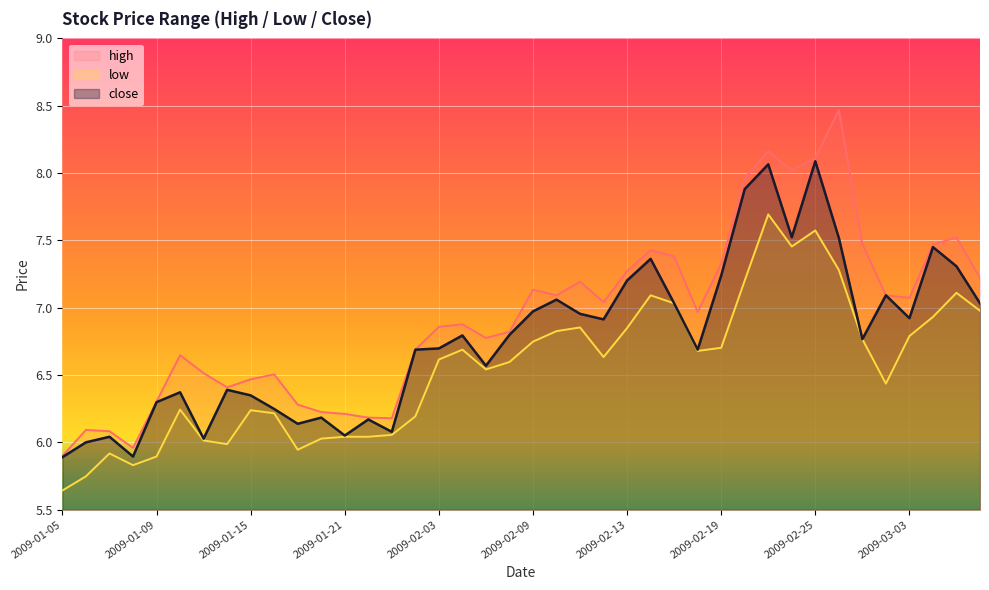

Which series has the widest spread of values?

high